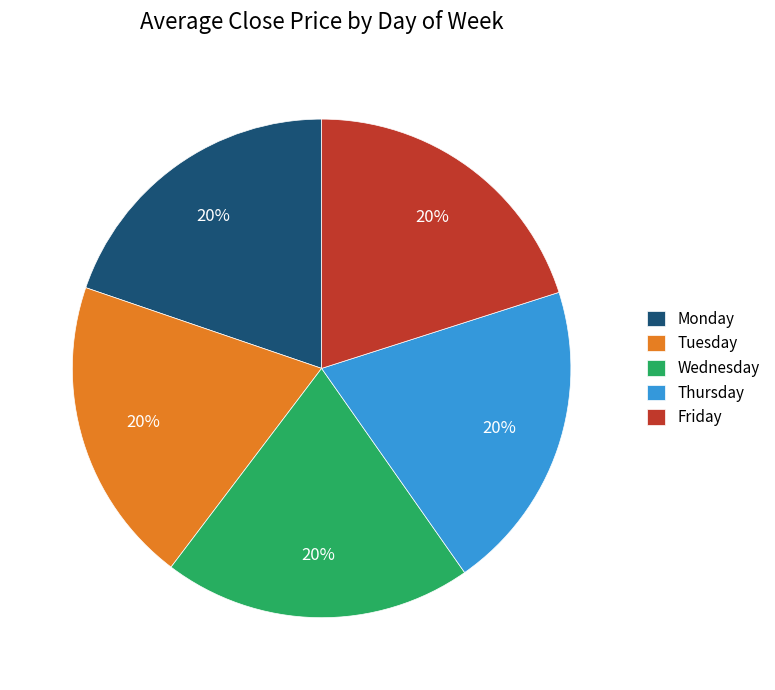

Is it true that Friday is 20% of the pie?

True